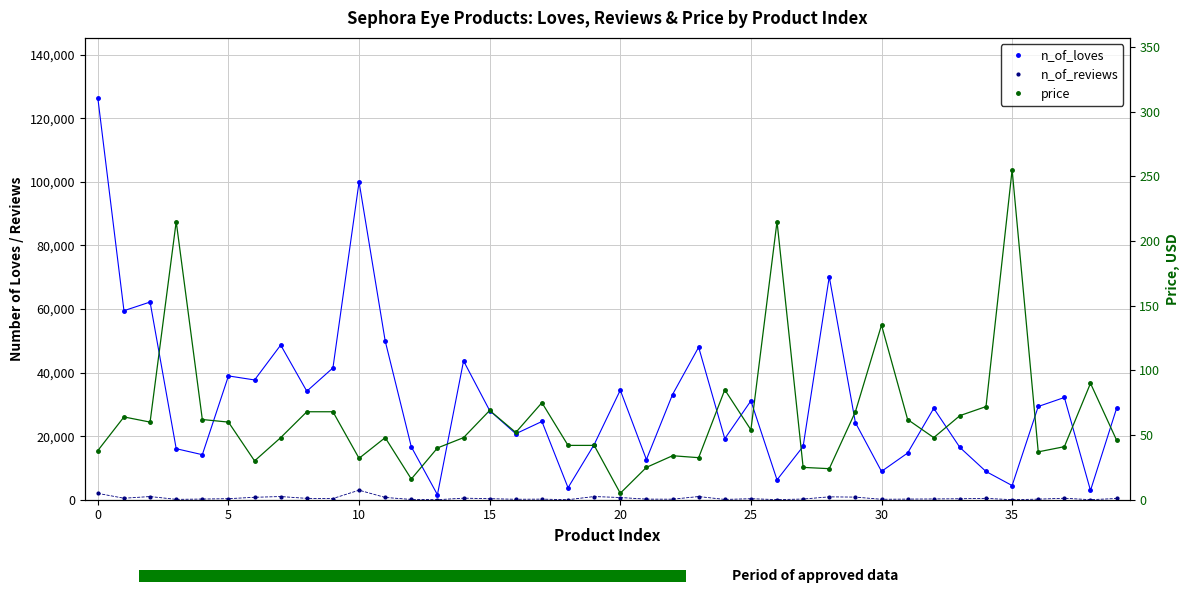

What is the difference between the maximum and minimum values in the price series?

250.0